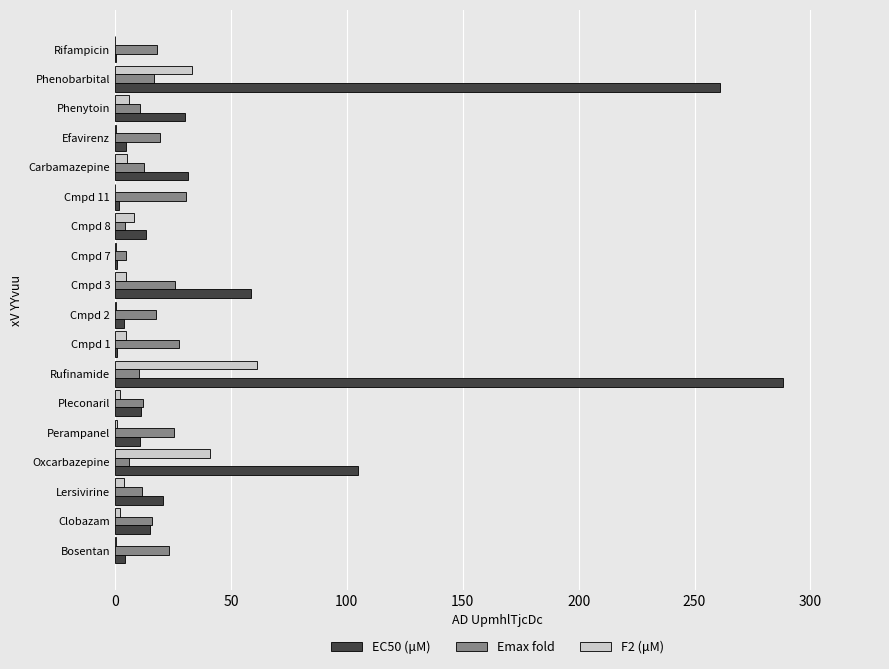

Which category has the highest value in the EC50 (μM) series?

Rufinamide